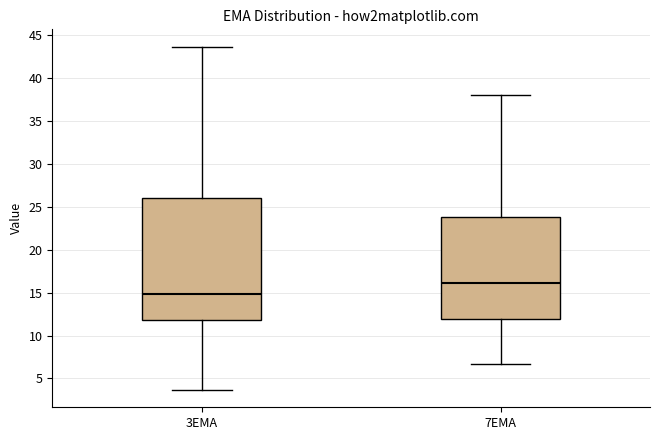

Reading left to right, transcribe this box plot: for each box, give where its median line is, the range the box spans, and where its two whiskers end, as read against the y-axis. The values are not printed on the chart, so give them approximately, as read against the axis.

3EMA: median 15.0, box 12.0 to 26.0, whiskers 3.5 to 43.5
7EMA: median 16.0, box 12.0 to 24.0, whiskers 6.5 to 38.0